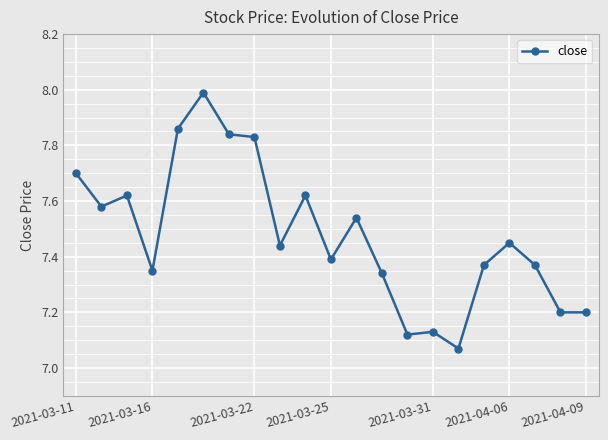

What is the sum of all values?

157.0